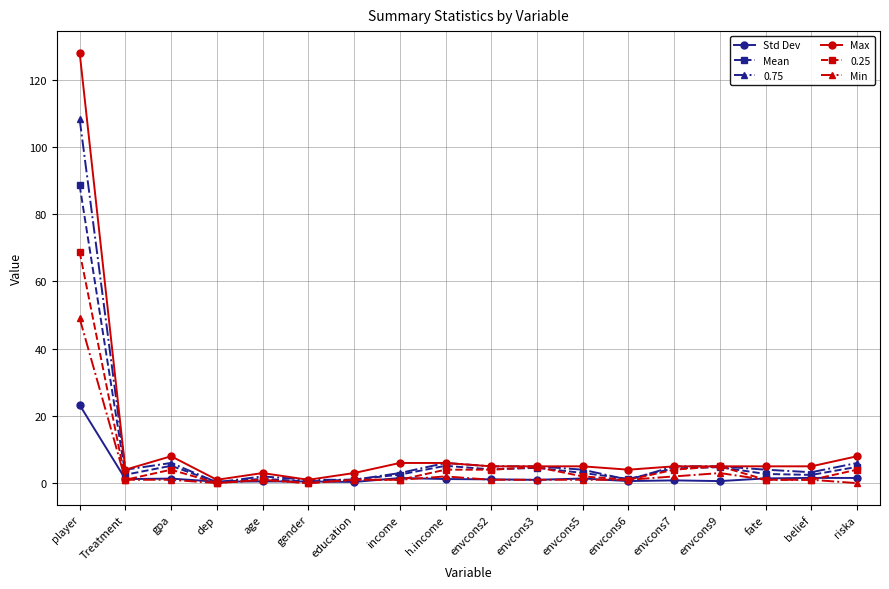

True or false: 0.25 has more than 0 points higher than both neighbors.

True